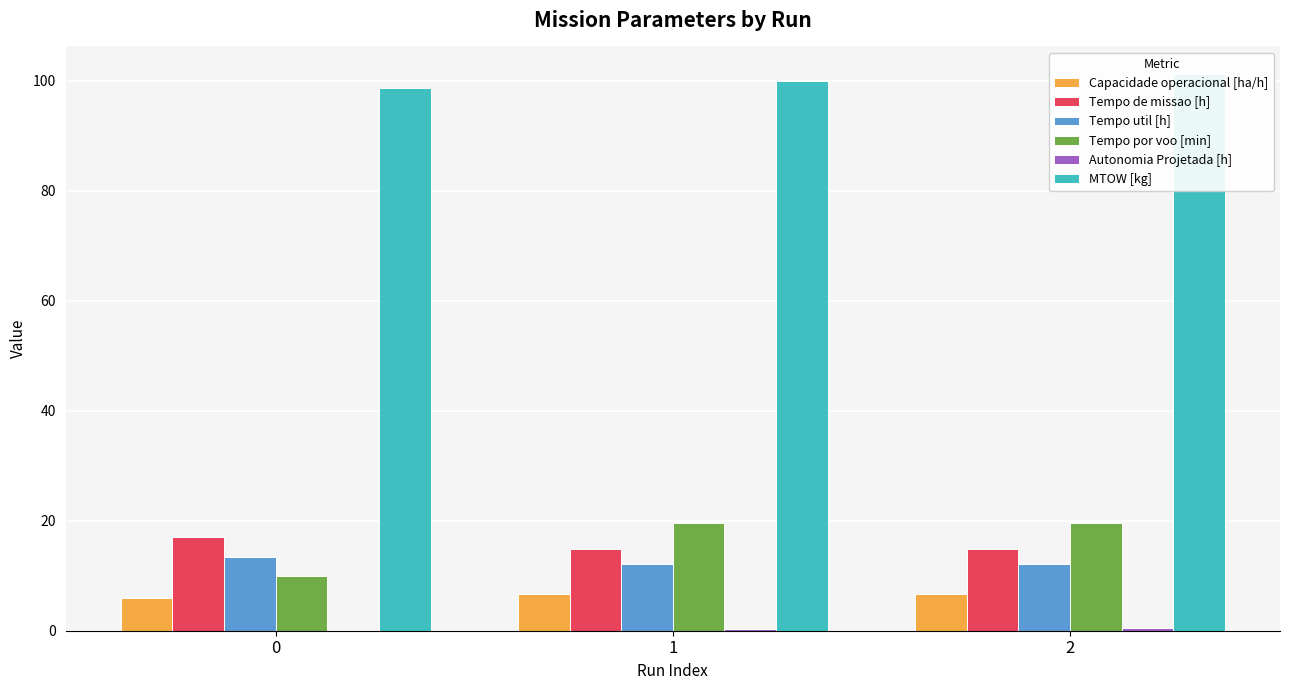

Reading left to right, extract all data points from this chart.

Capacidade operacional [ha/h]: 0=5.9	1=6.7	2=6.7
Tempo de missao [h]: 0=17.0	1=14.8	2=14.8
Tempo util [h]: 0=13.4	1=12.1	2=12.1
Tempo por voo [min]: 0=9.9	1=19.6	2=19.6
Autonomia Projetada [h]: 0=0.2	1=0.3	2=0.5
MTOW [kg]: 0=98.7	1=100.0	2=101.2